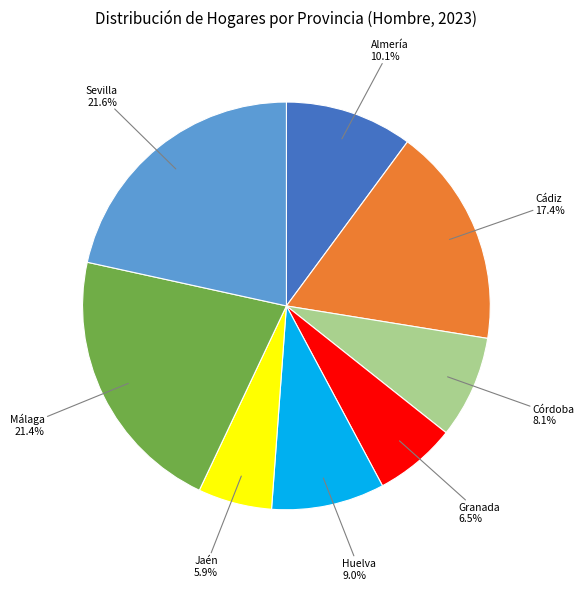

Which has a higher value, Córdoba or Cádiz?

Cádiz